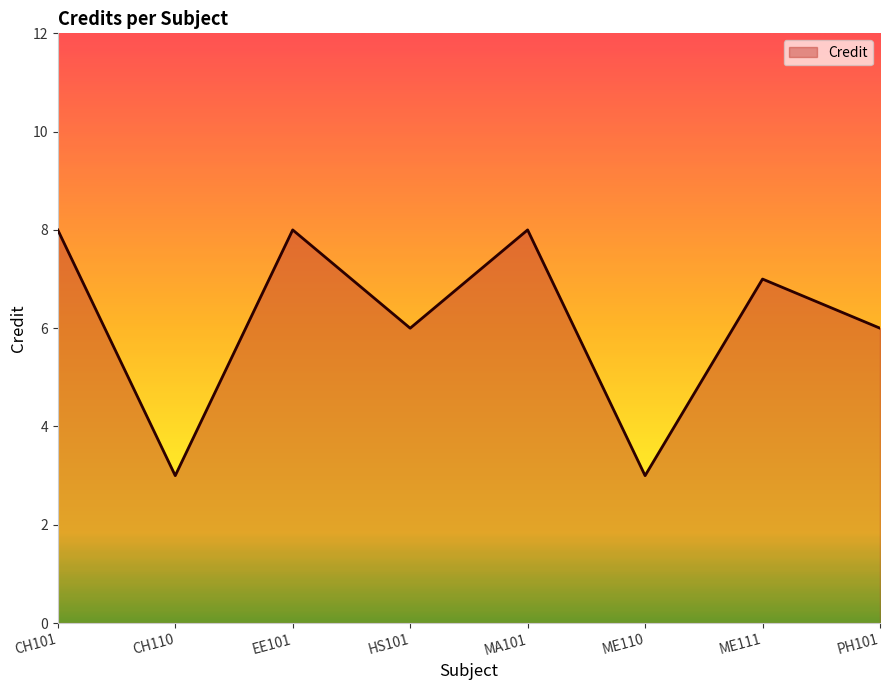

What is the difference between the maximum and second lowest values?

5